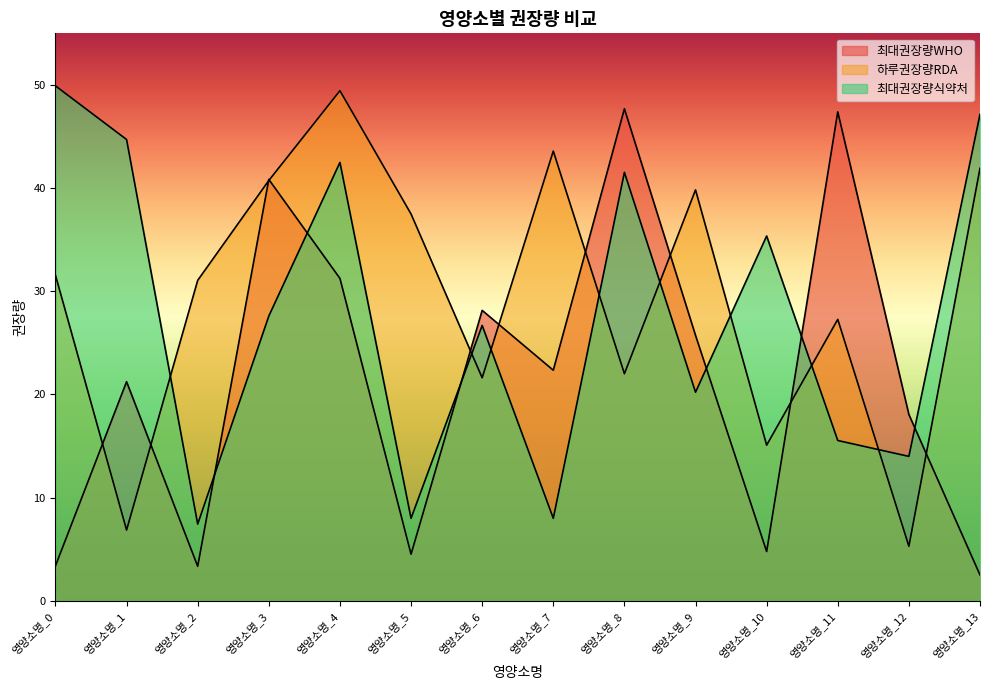

At which label does 최대권장량식약처 reach its peak?

영양소명_0